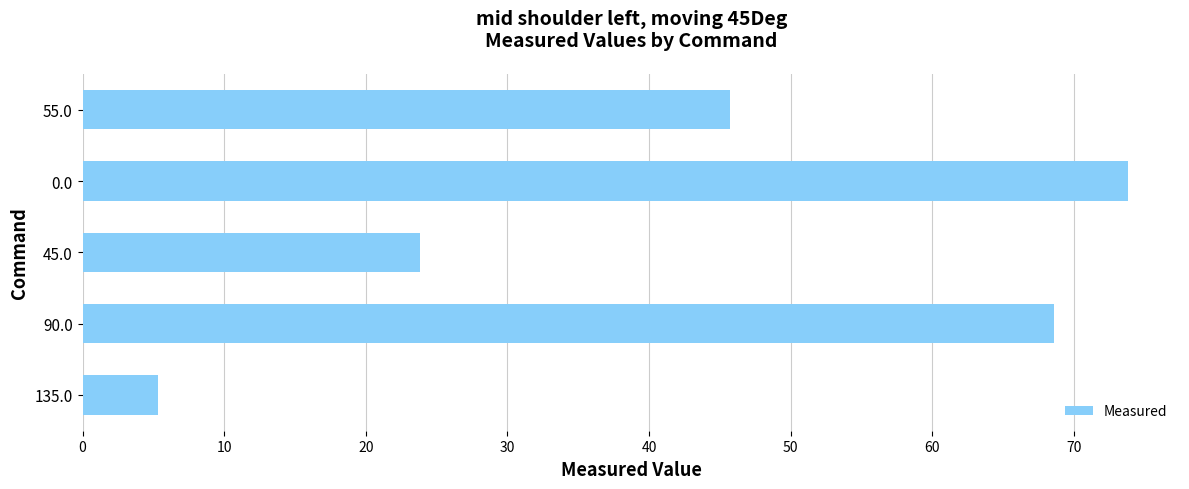

How many values are below 45?

2